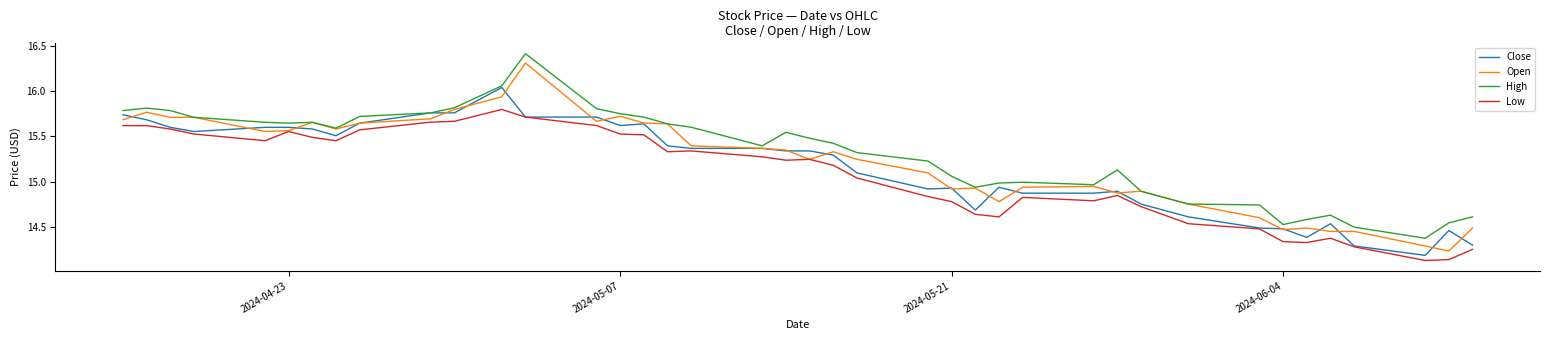

Count the number of data series in this chart.

4